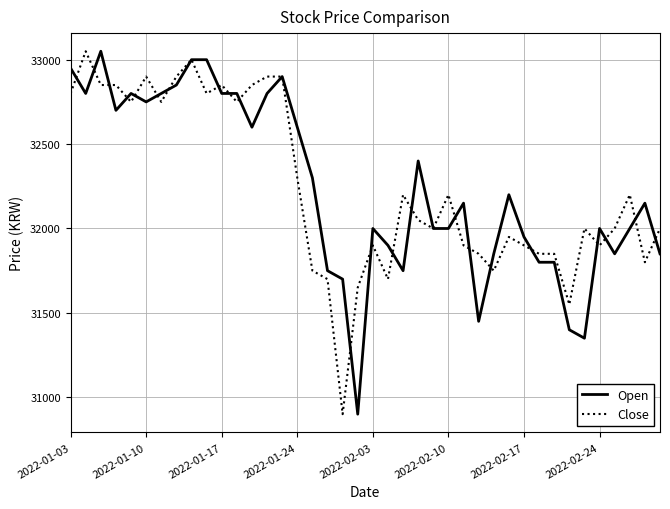

What is the smallest value displayed?

30900